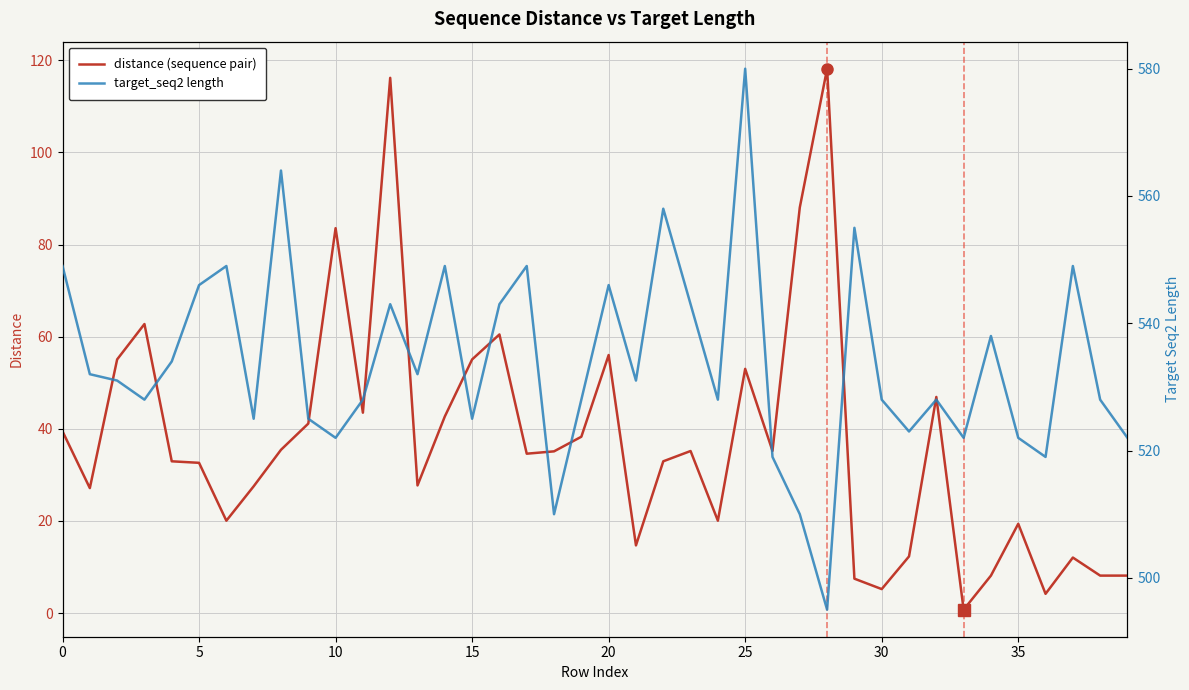

What is the highest value of the distance (sequence pair) series?

118.2